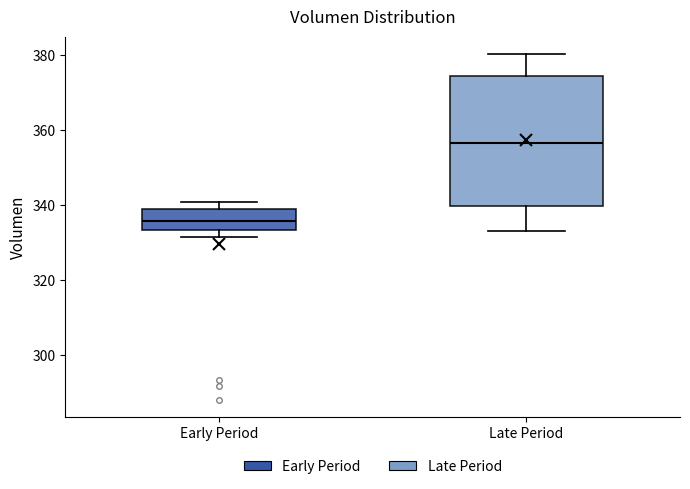

Which box is the tallest, from its lower edge to its upper edge?

Late Period